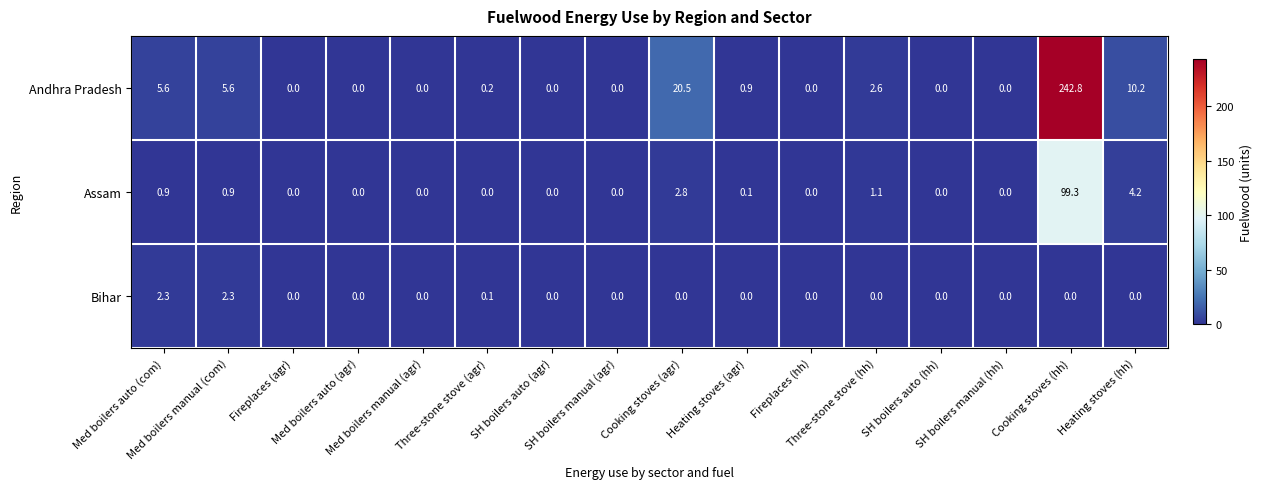

Rank the series at Heating stoves (agr) from highest to lowest value.

Andhra Pradesh, Assam, Bihar